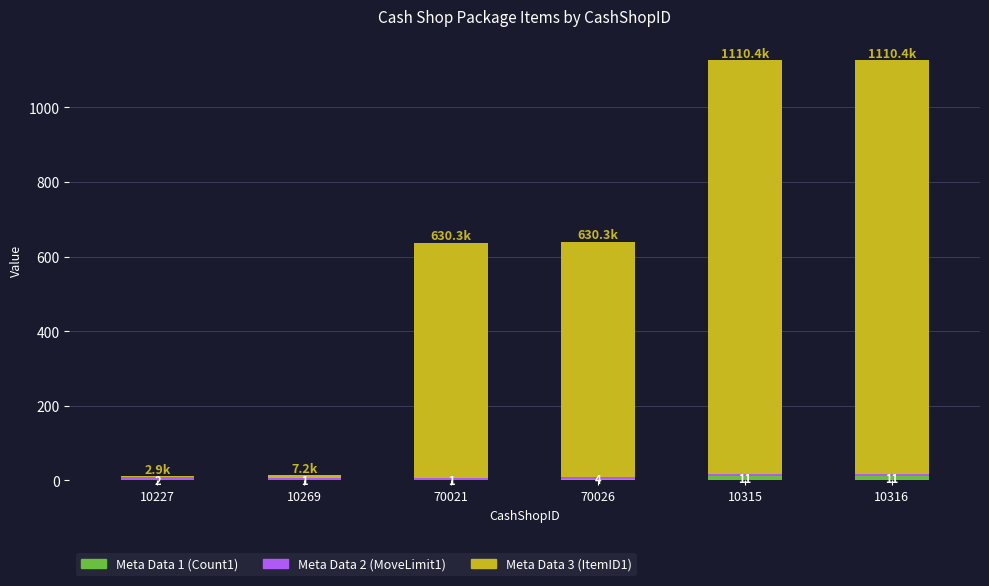

What is the sum of all Meta Data 1 (Count1) values?

30.0